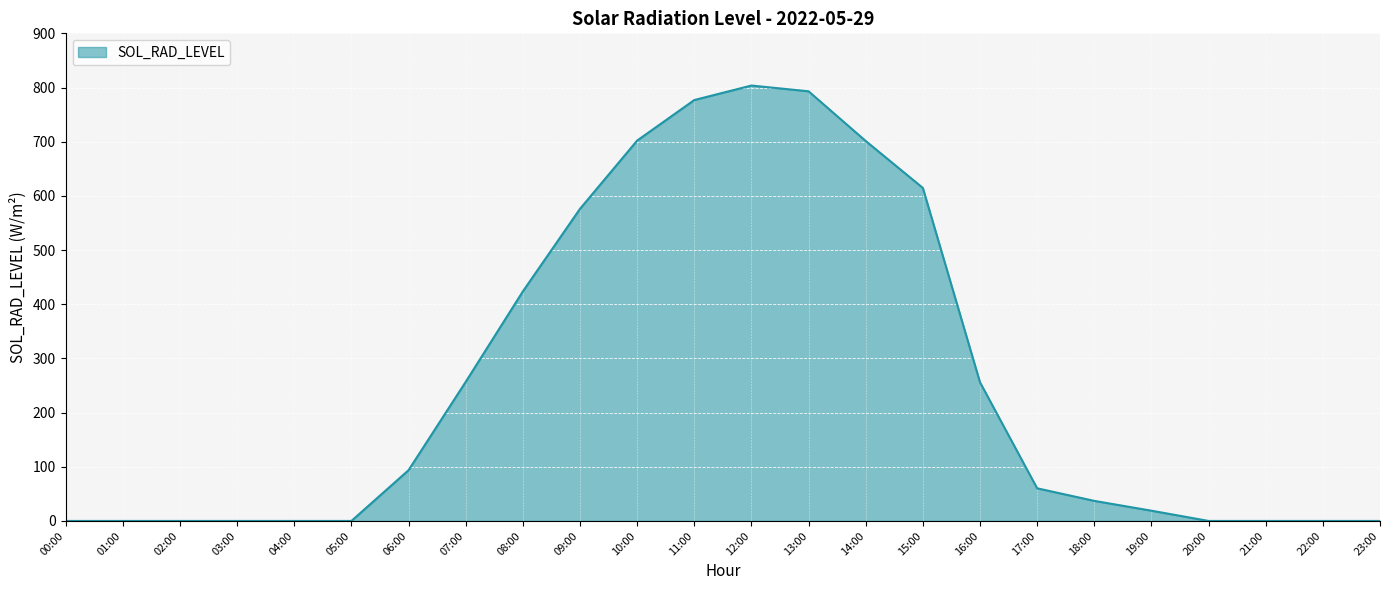

What is the difference between the values at 11:00 and 12:00?

26.8